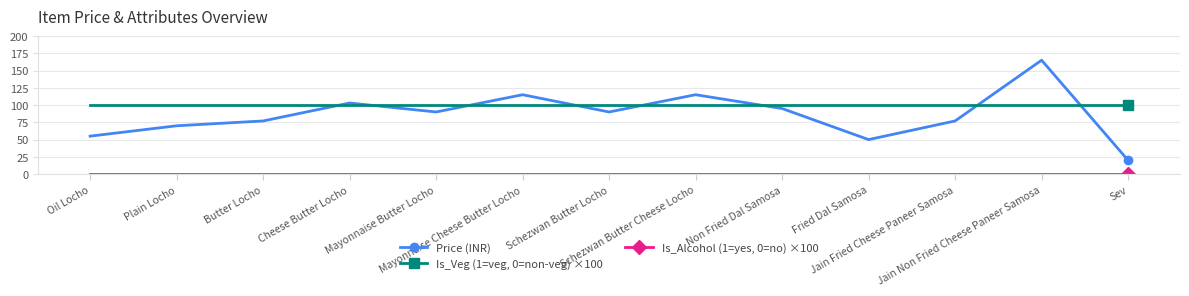

How many lines are shown in the chart?

3